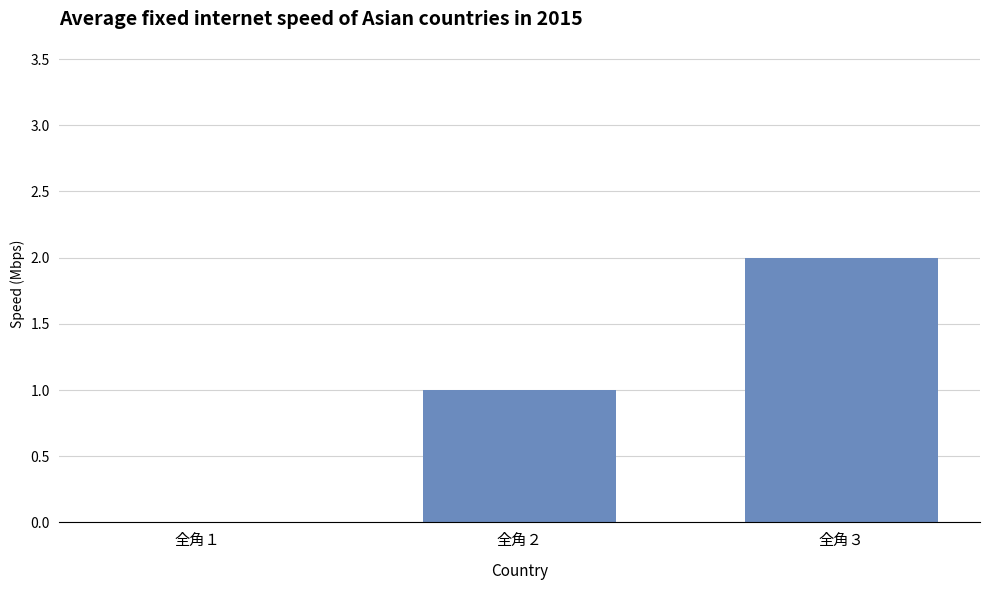

Which label corresponds to the largest value in the chart?

全角３